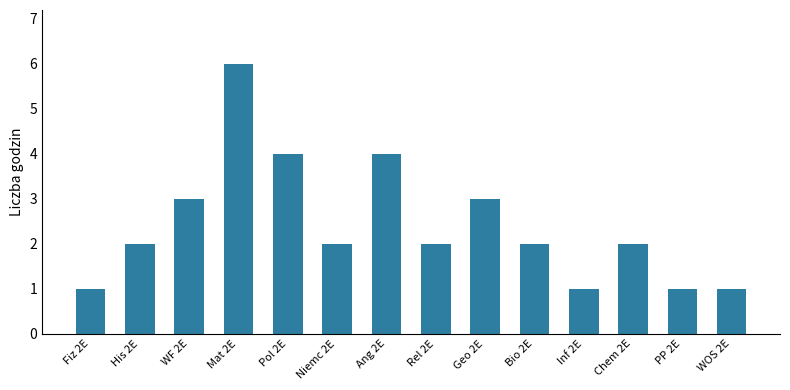

Reading right to left, what are all the values shown in this chart?

1	1	2	1	2	3	2	4	2	4	6	3	2	1